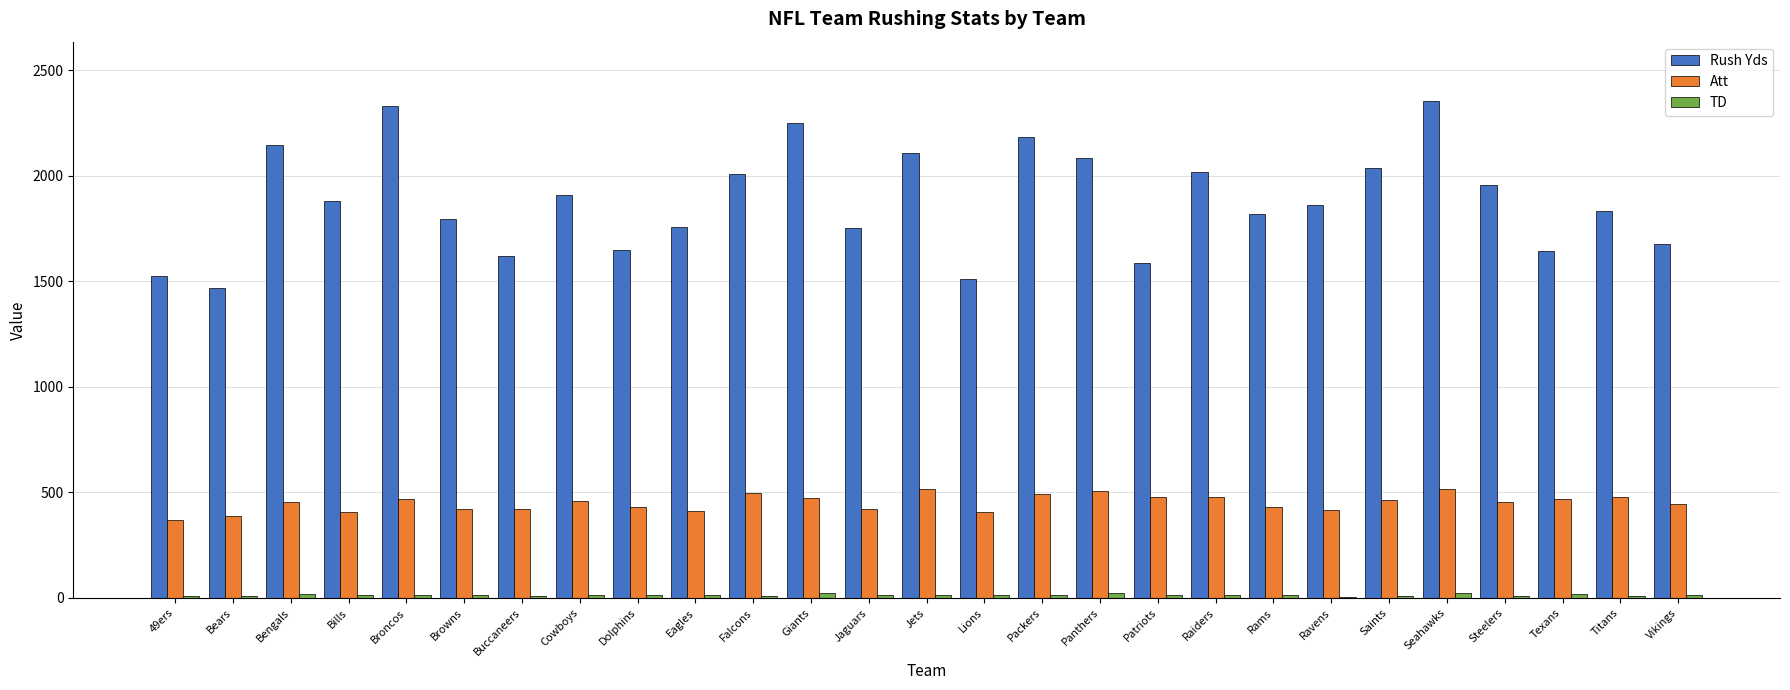

Which series changed the most between Panthers and Titans?

Rush Yds